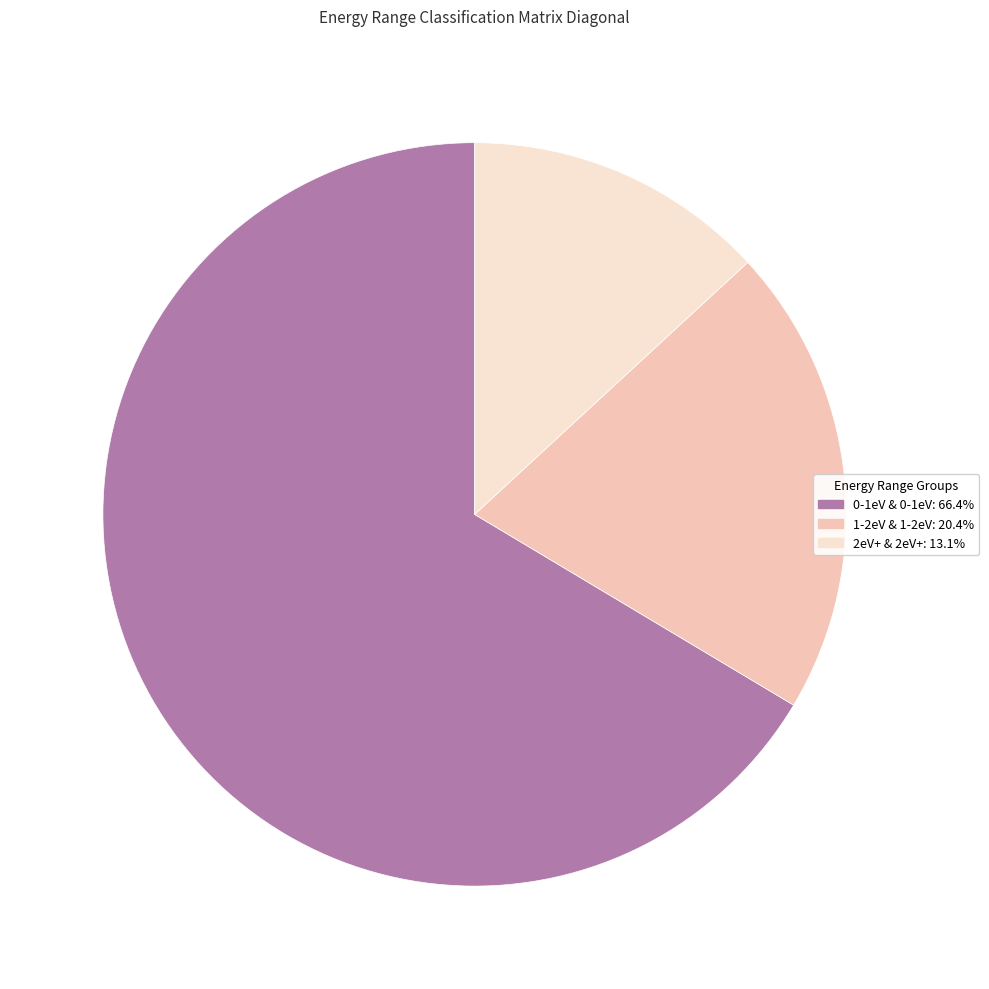

Combined, do 2eV+ and 0-1eV account for over 50%?

Yes